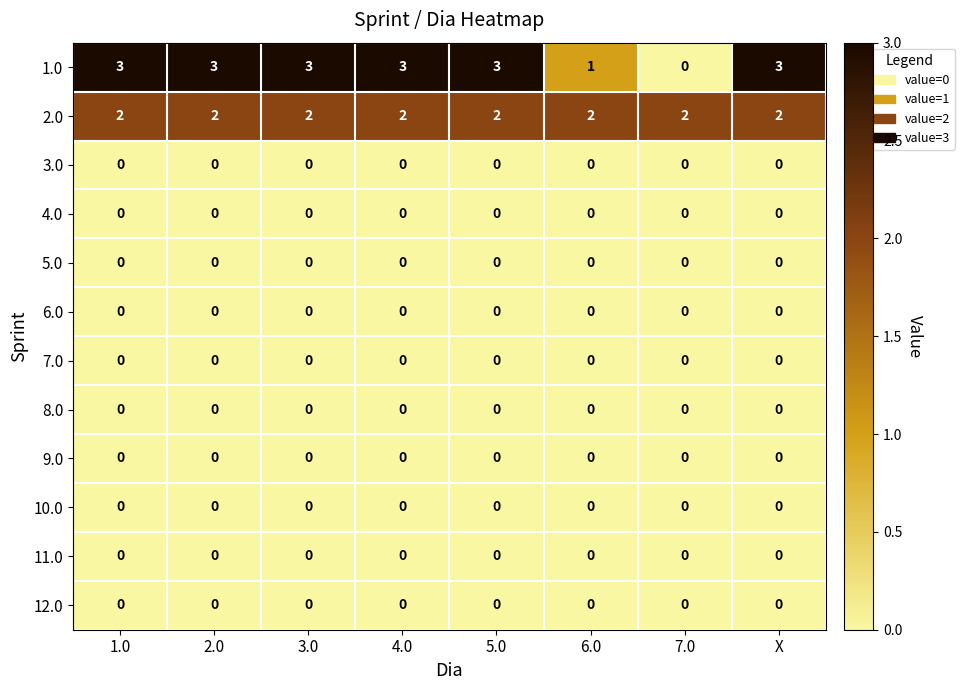

At how many categories does at least one series exceed 0?

8